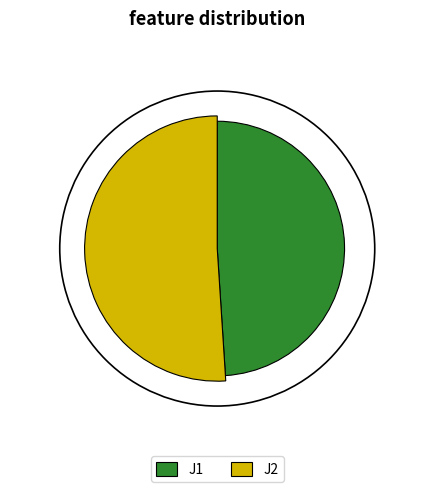

Which slice represents more than half of the pie?

J2